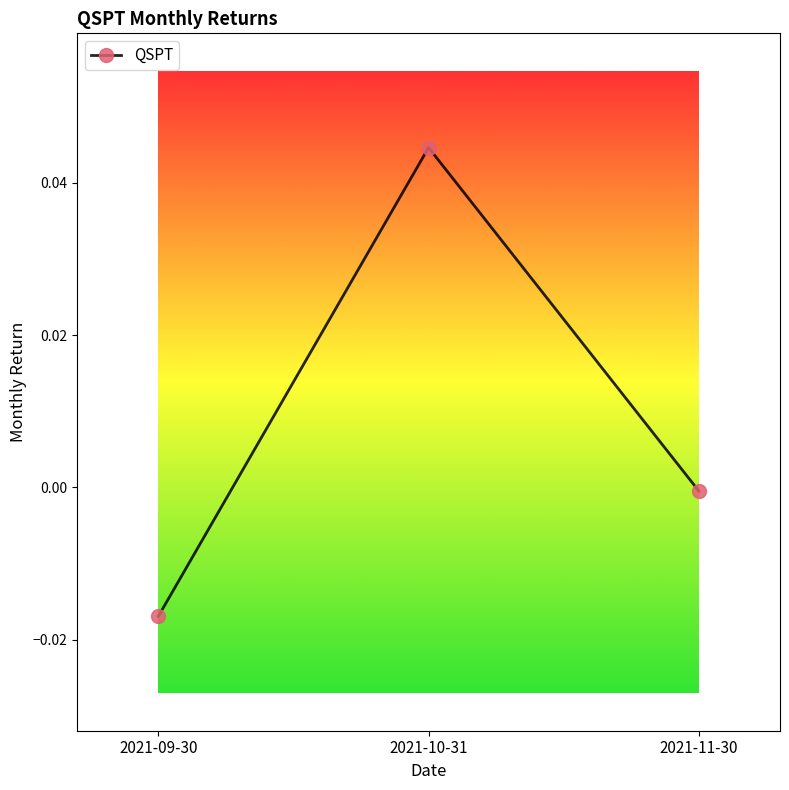

What is the label of the 3rd point from the left?

2021-11-30